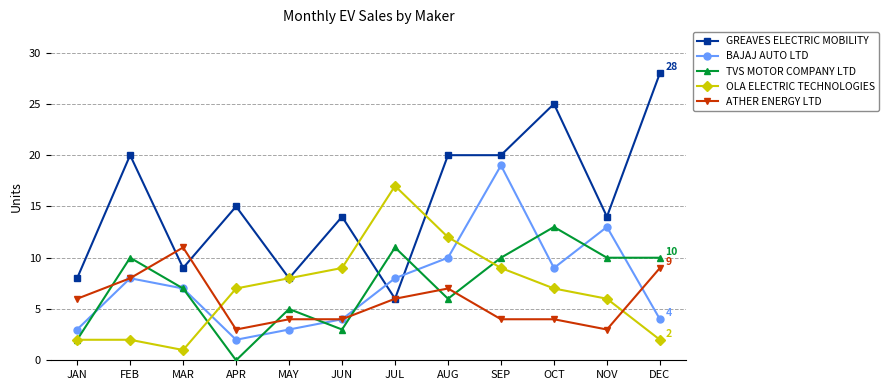

Where do ATHER ENERGY LTD and TVS MOTOR COMPANY LTD first cross each other?

JAN and FEB